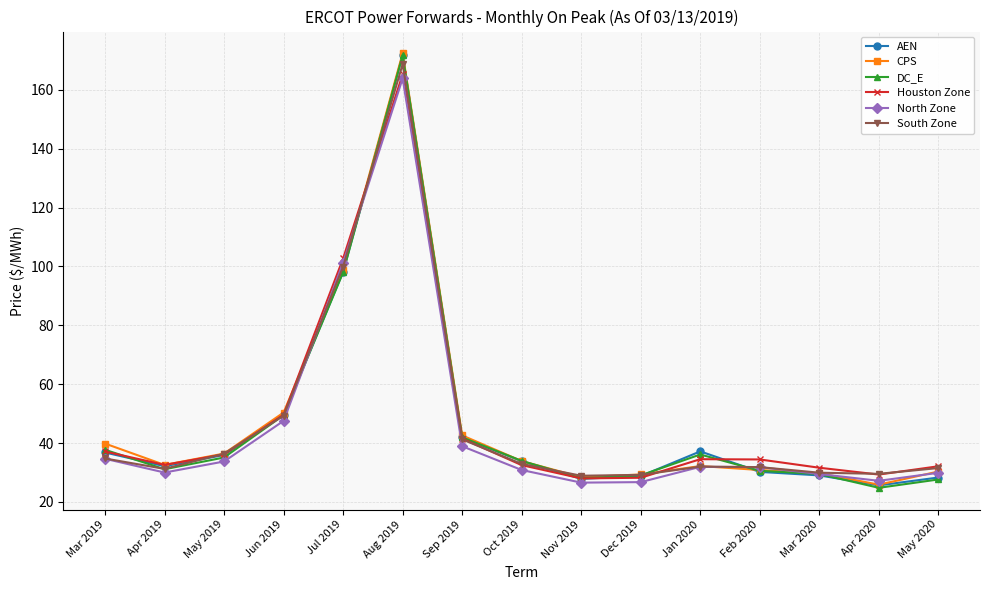

Which series changed the most between Apr 2019 and Oct 2019?

DC_E